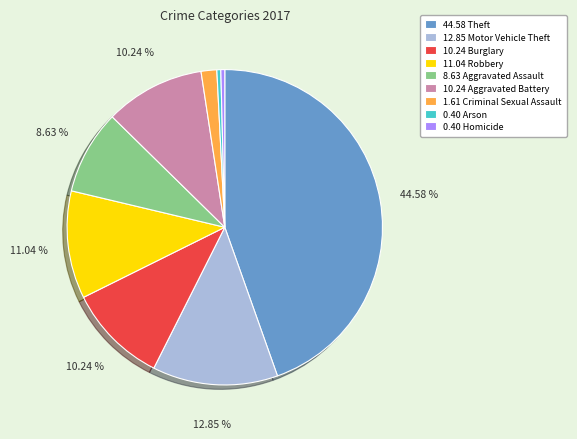

Between 8.63 Aggravated Assault and 11.04 Robbery, which is larger?

11.04 Robbery